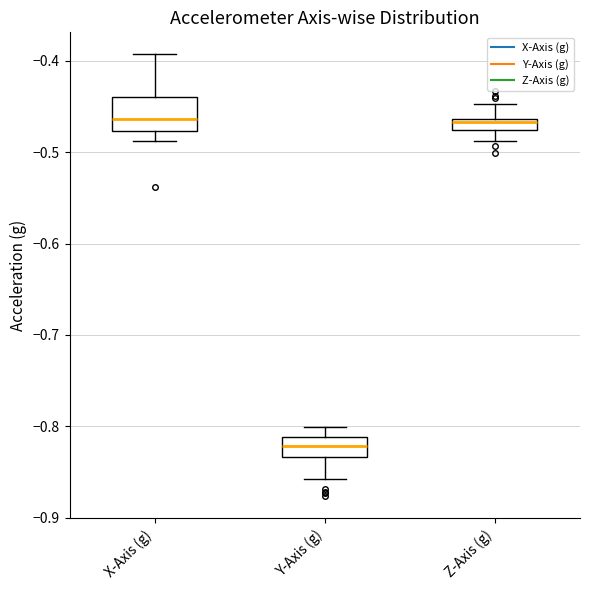

Comparing the boxes themselves (not the whiskers), which one is the tallest?

X-Axis (g)